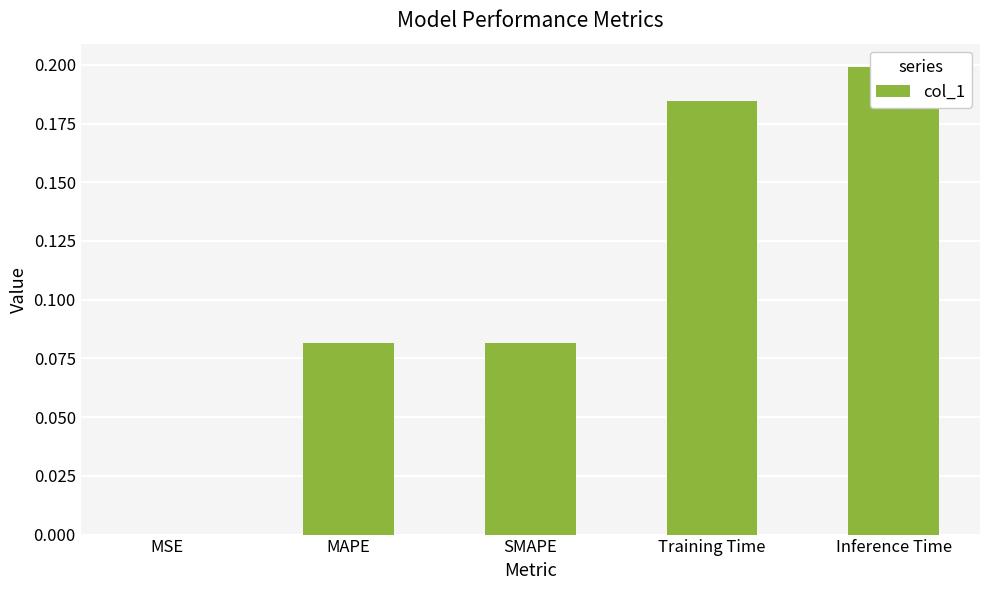

True or false: the data shows 0.1 at SMAPE.

False